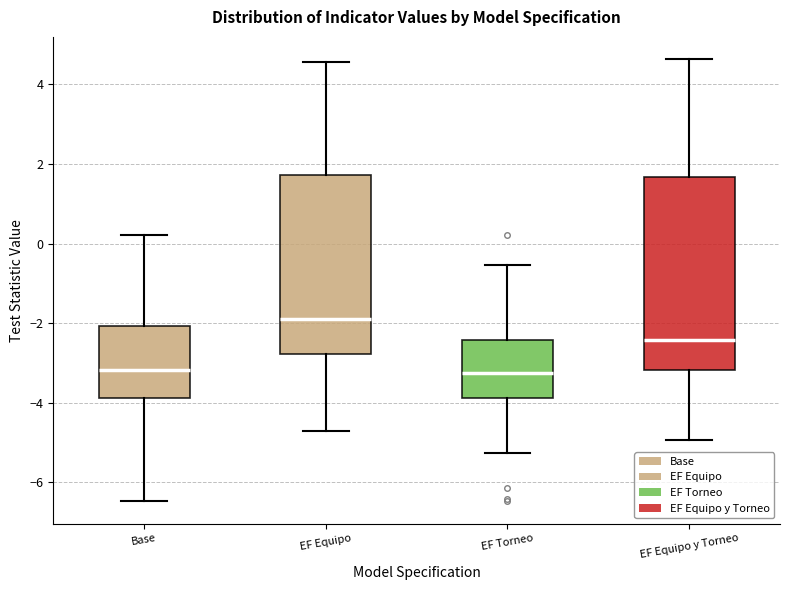

Which box is the tallest, from its lower edge to its upper edge?

EF Equipo y Torneo